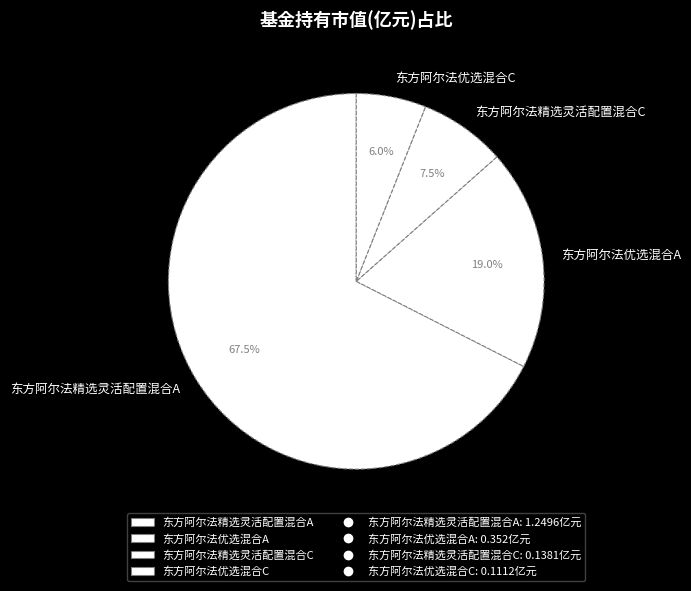

The 东方阿尔法精选灵活配置混合A slice represents 61% of the pie. True or false?

False